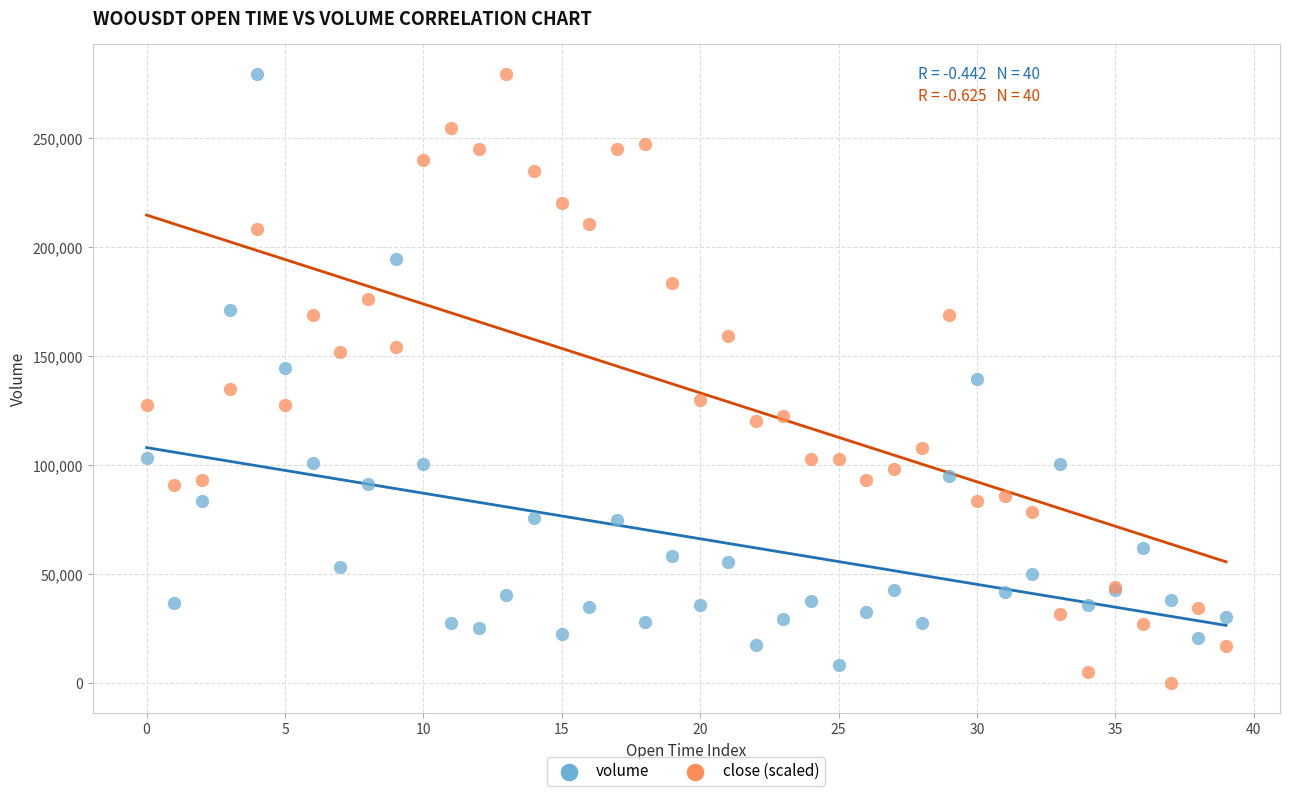

Which series contains the lowest Y value?

close (scaled)